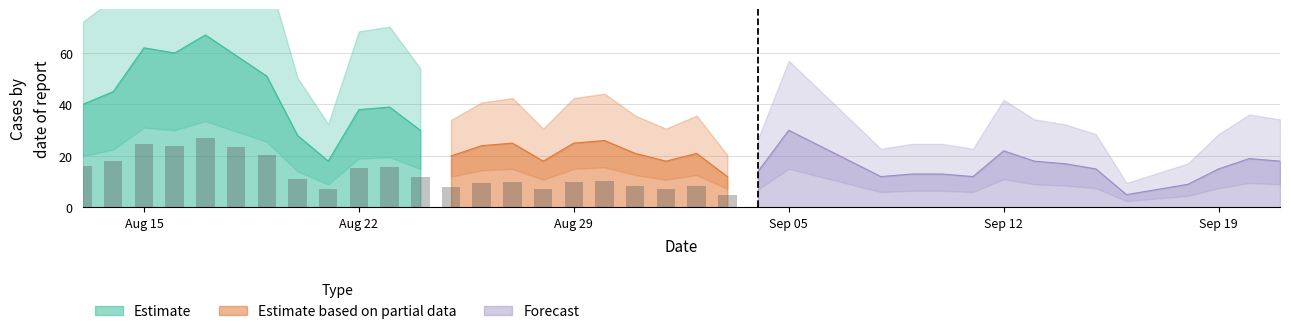

The chart shows a value of 45 at 2022-08-14. True or false?

True